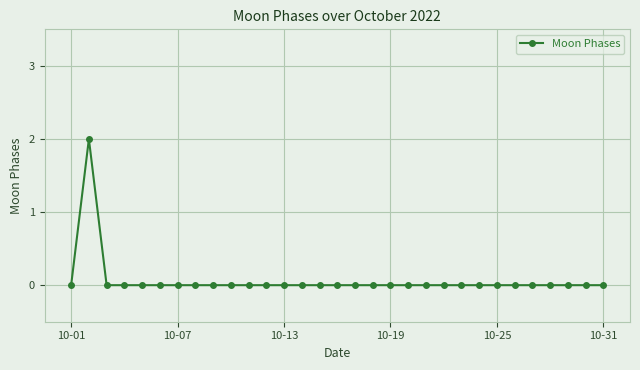

Reading left to right, list all the values displayed in this chart.

0	2	0	0	0	0	0	0	0	0	0	0	0	0	0	0	0	0	0	0	0	0	0	0	0	0	0	0	0	0	0